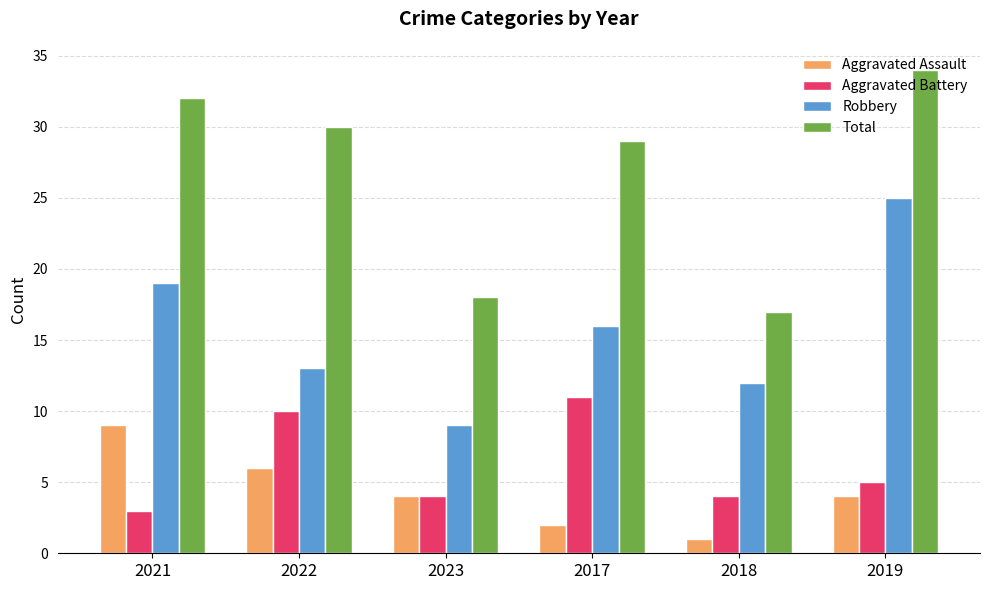

Between 2018 and 2019, which series saw the biggest shift?

Total